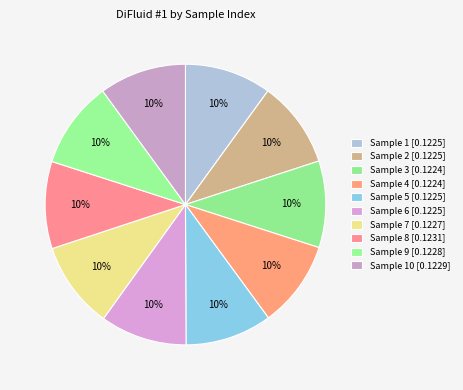

How many slices are in this pie chart?

10